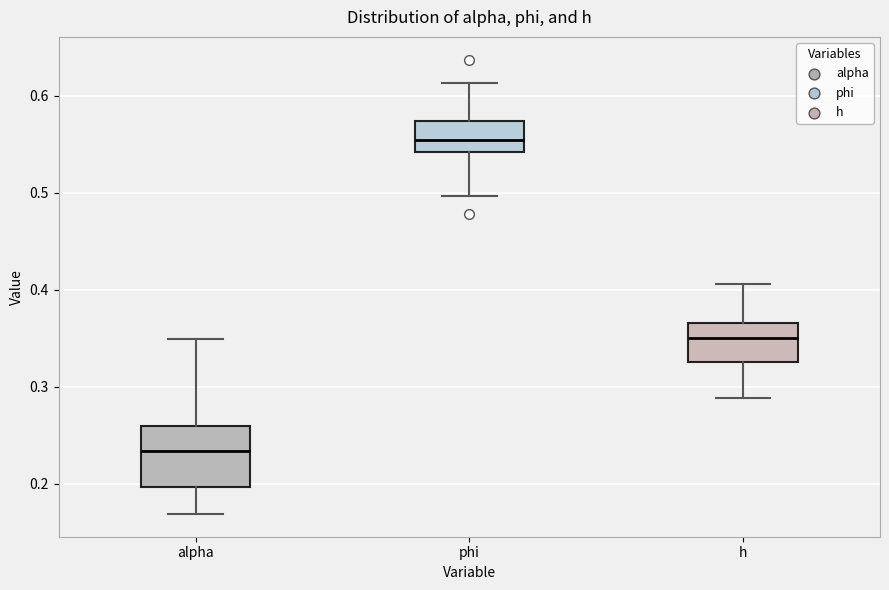

Where does the lower whisker of the box for h end on the y-axis? The values are not printed on the chart, so give them approximately, as read against the axis.

0.29